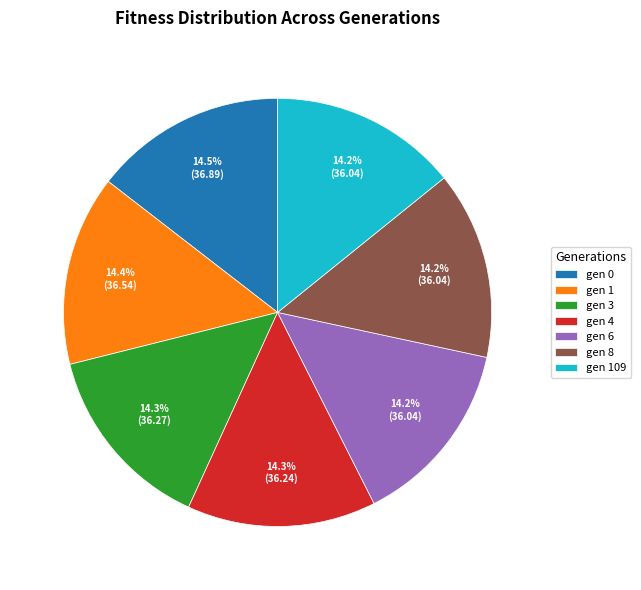

Combined, do gen 109 and gen 0 account for over 50%?

No